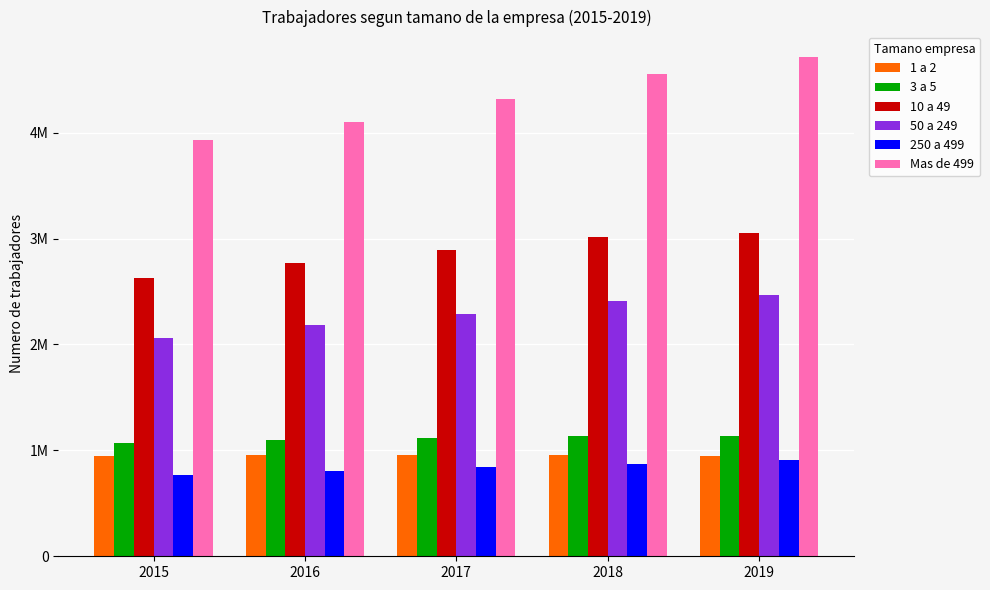

What is the total value across all series at 2017?

12405516